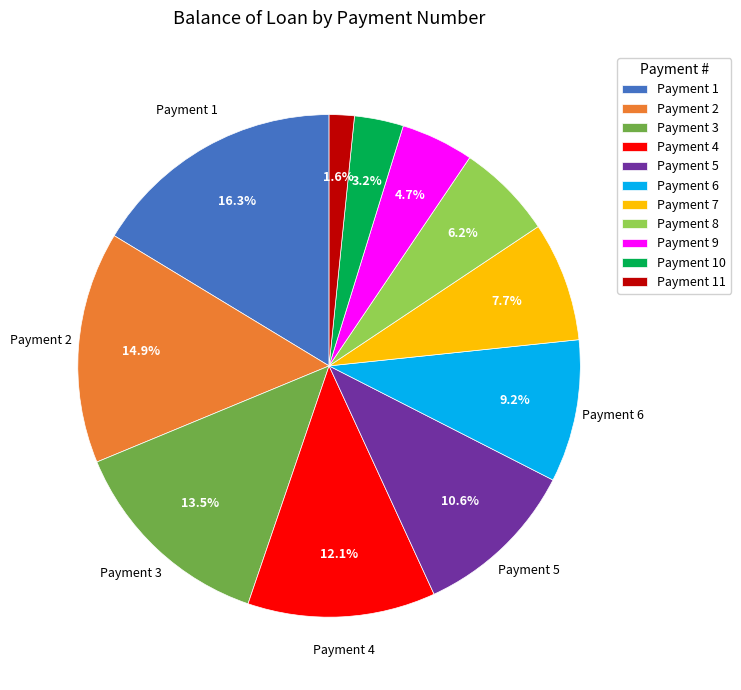

Is there a majority slice in this chart?

No